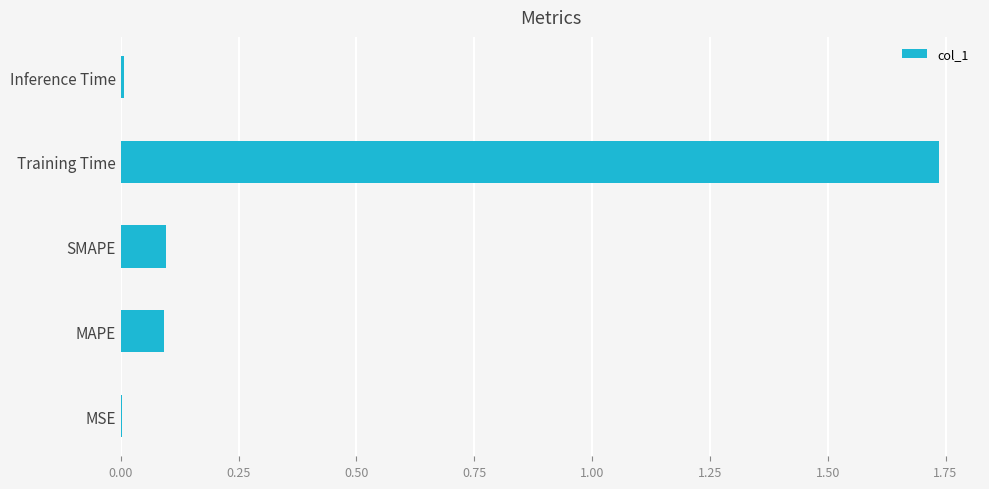

Which category has the highest value across all series?

Training Time